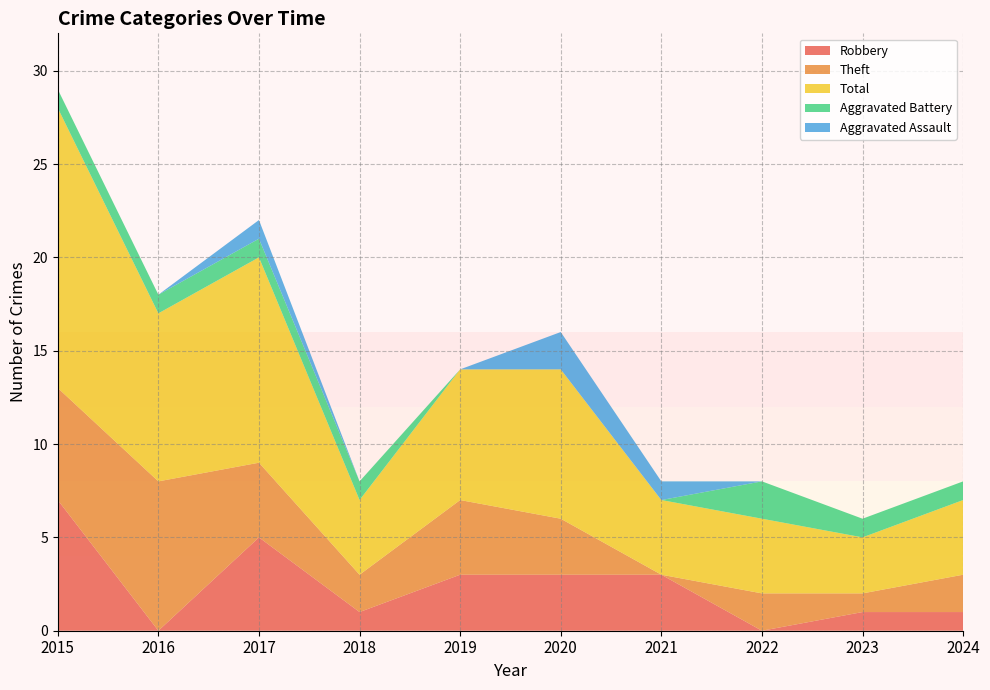

Reading left to right, extract all data points from this chart.

Robbery: 7	0	5	1	3	3	3	0	1	1
Theft: 6	8	4	2	4	3	0	2	1	2
Total: 15	9	11	4	7	8	4	4	3	4
Aggravated Battery: 1	1	1	1	0	0	0	2	1	1
Aggravated Assault: 0	0	1	0	0	2	1	0	0	0